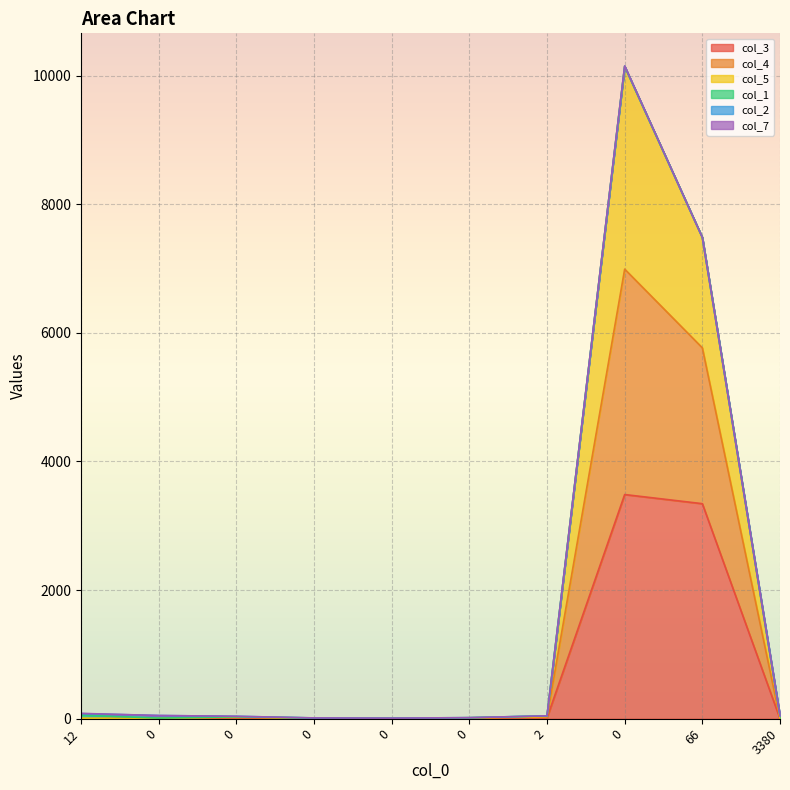

Does the chart display data point markers on the line(s)?

No